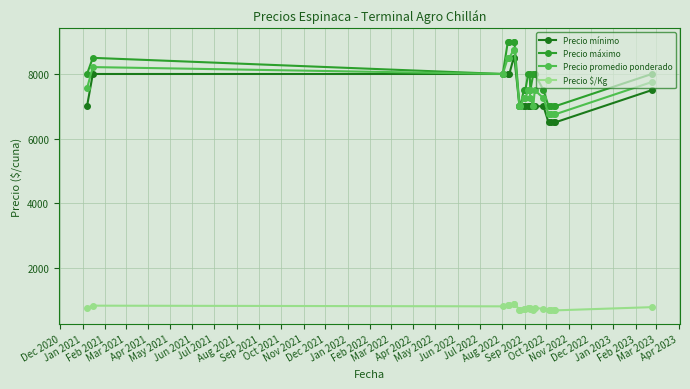

True or false: Precio máximo and Precio $/Kg cross at least once.

False